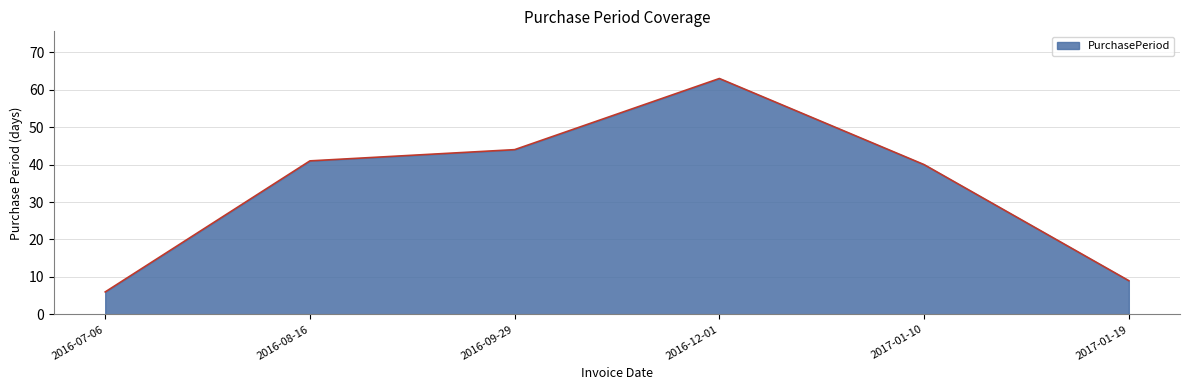

True or false: there are more than 0 points higher than both neighbors.

True